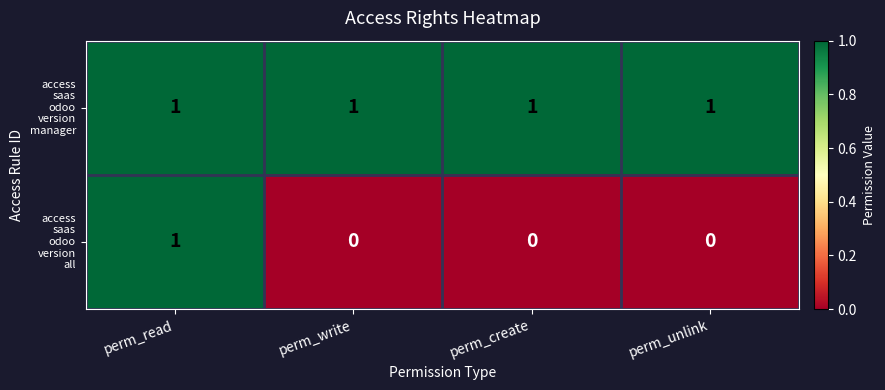

At how many categories does at least one series exceed 0?

4